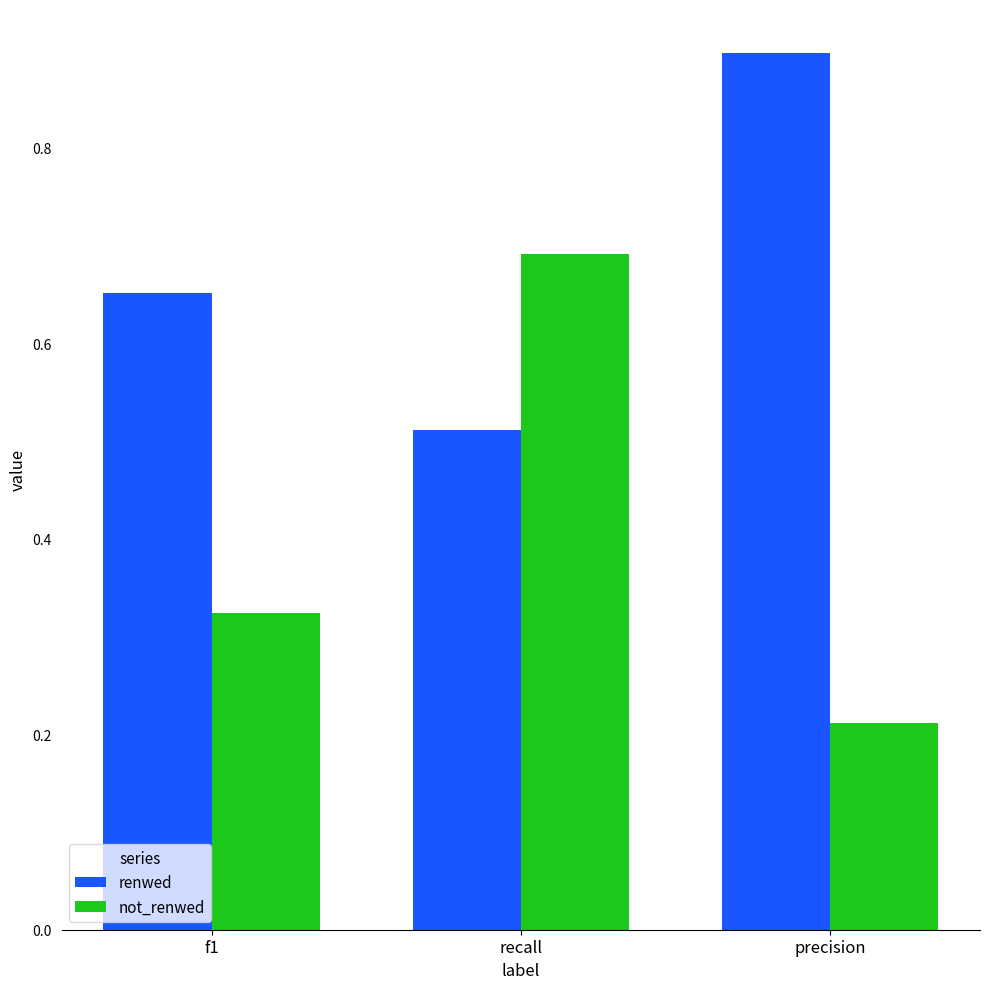

Between recall and precision, which series saw the biggest shift?

not_renwed